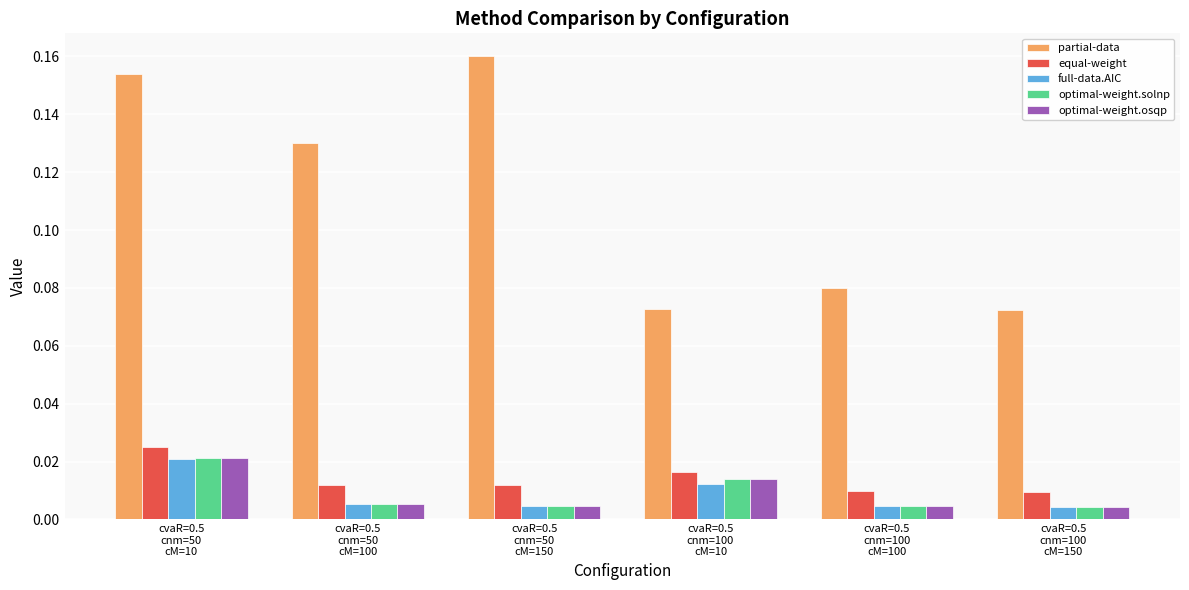

At which category is the sum across all series the highest?

cvaR=0.5
cnm=50
cM=10